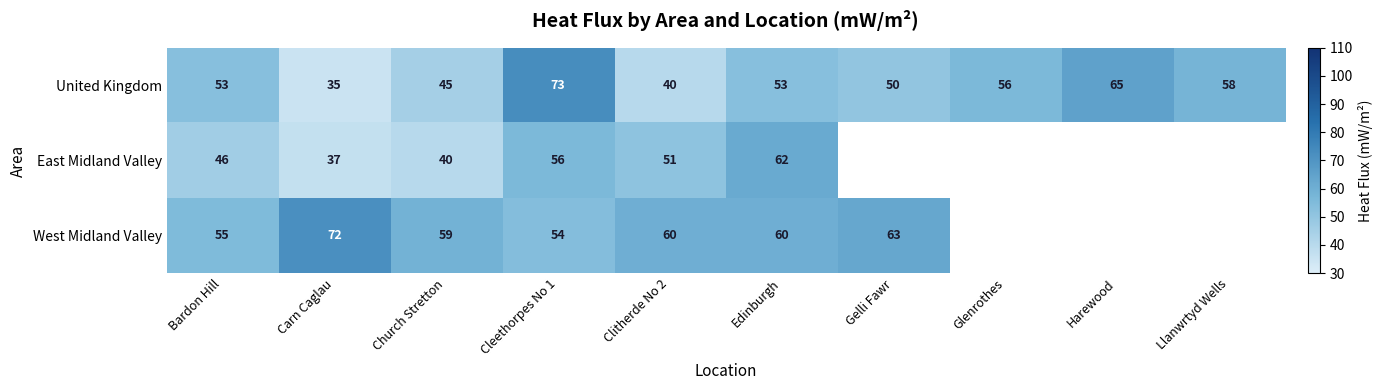

Which series changed the most between Church Stretton and Edinburgh?

East Midland Valley